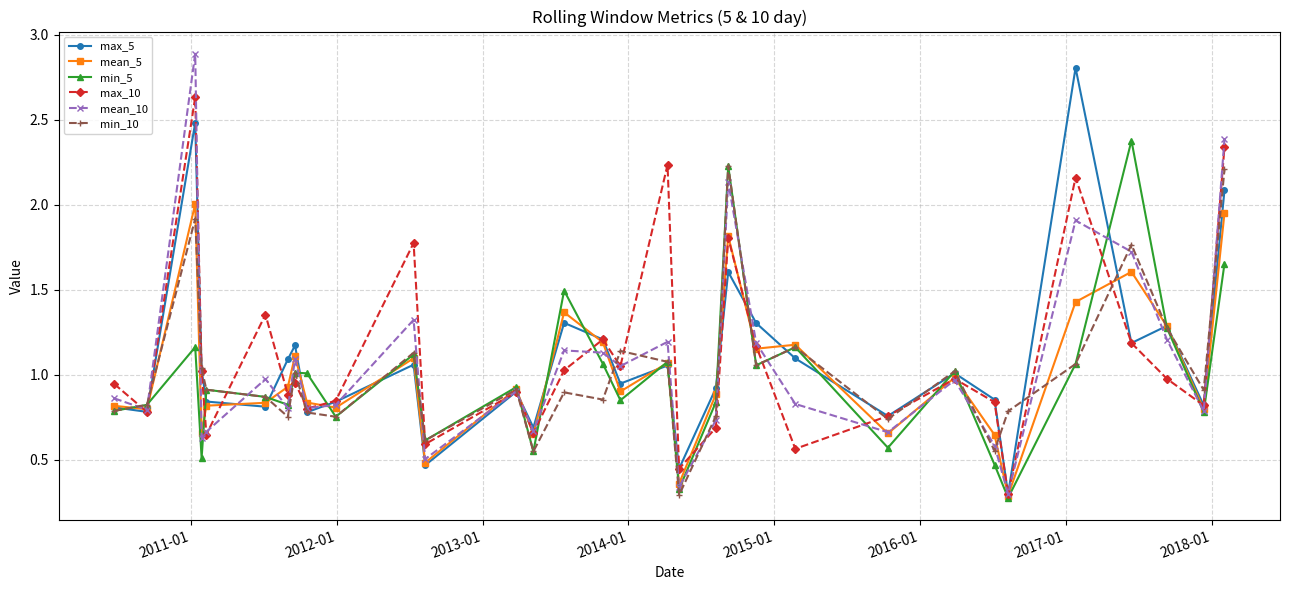

How many interior local peaks does the mean_10 series have?

10